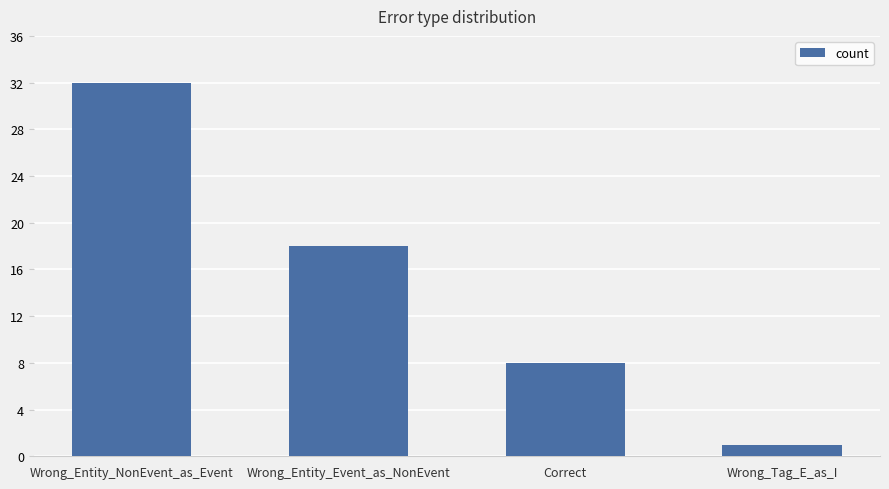

Where is the data nearest to the value 16?

Wrong_Entity_Event_as_NonEvent